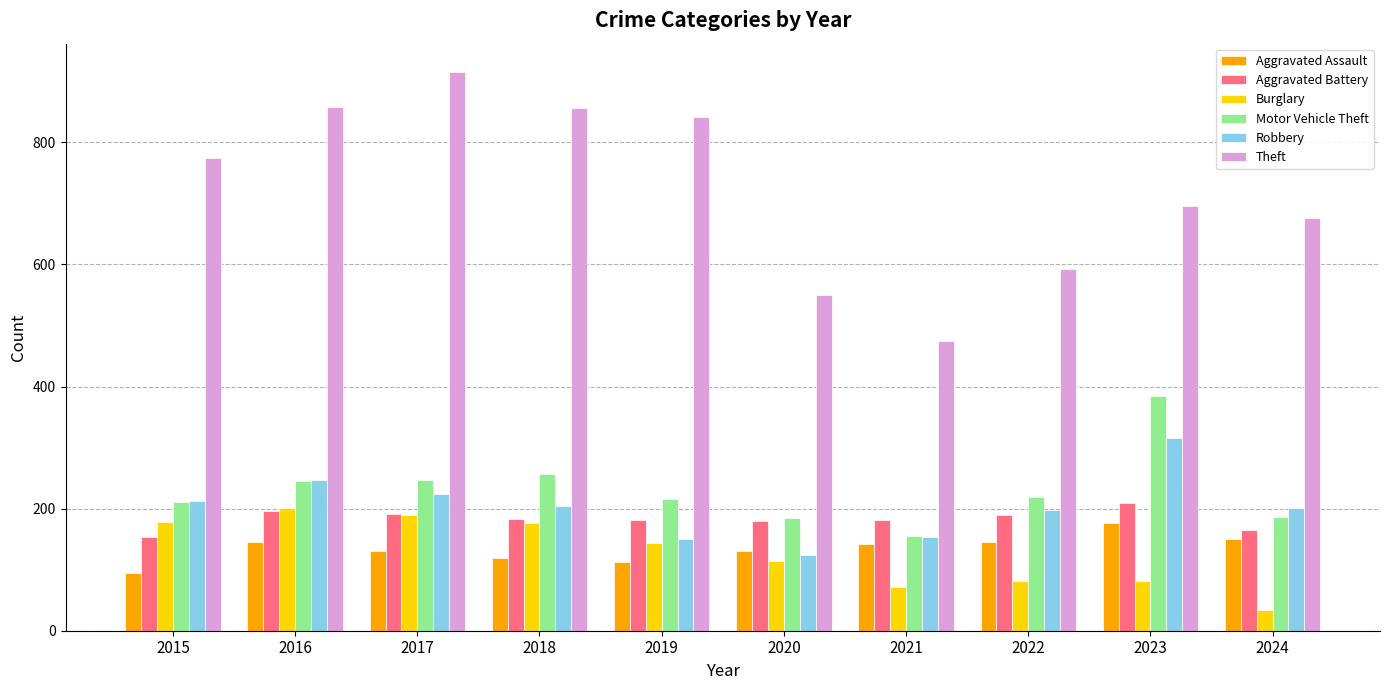

How many data points does each series have?

10